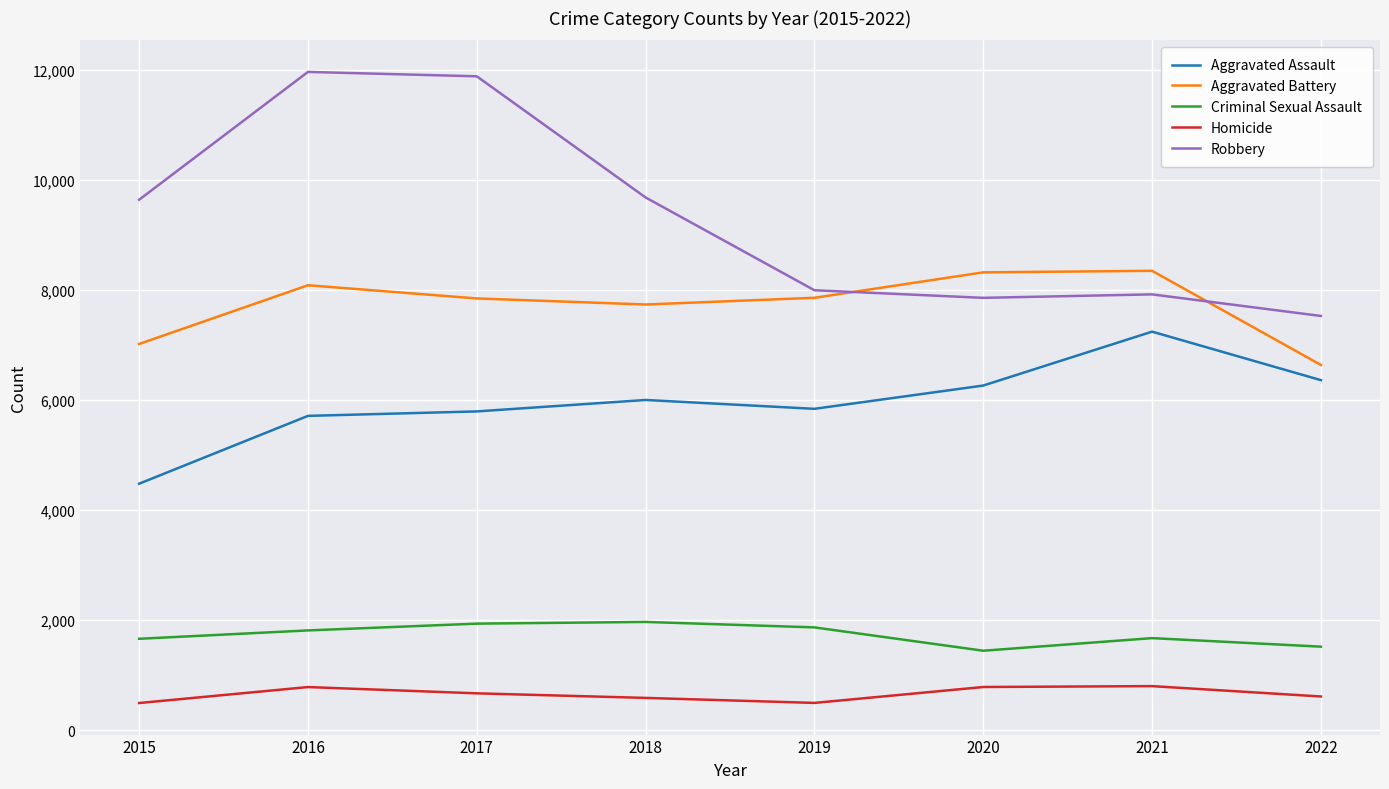

Which series has the widest spread of values?

Robbery